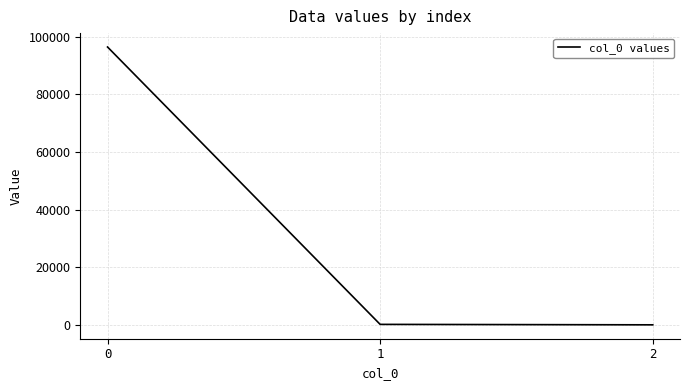

Count the number of values greater than 157.

2